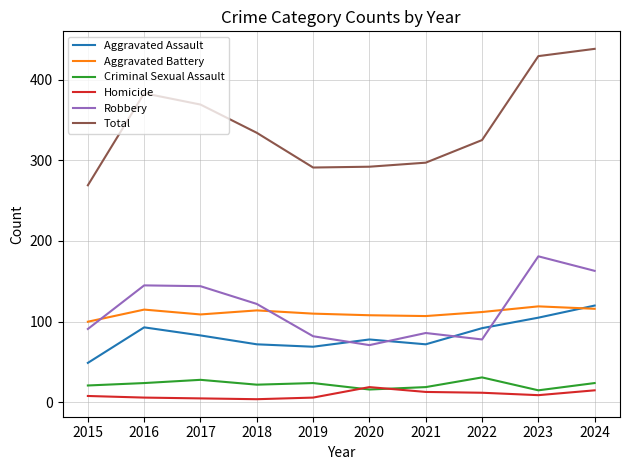

What is the minimum value shown in the chart?

4